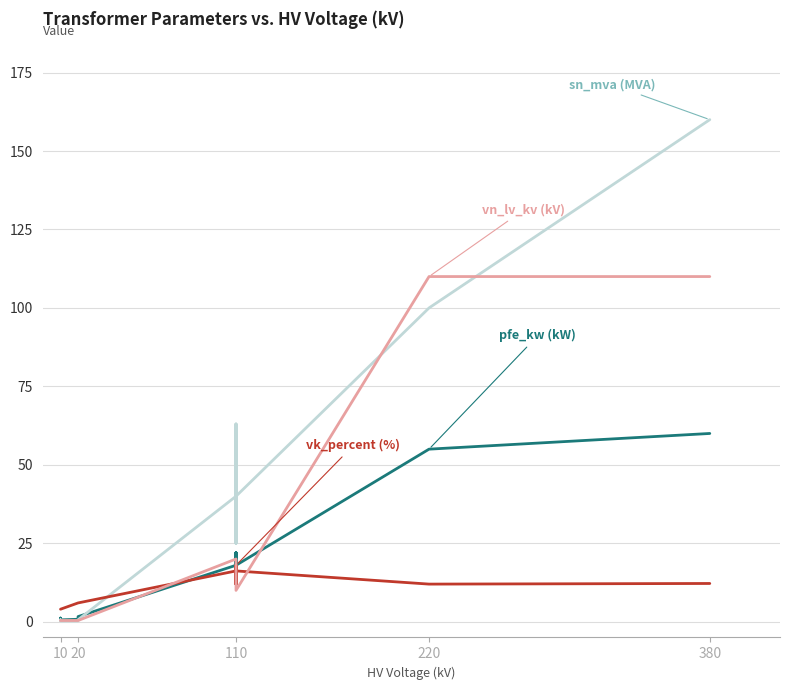

What is the value of the sn_mva (MVA) point at the 4th from the left?

0.2